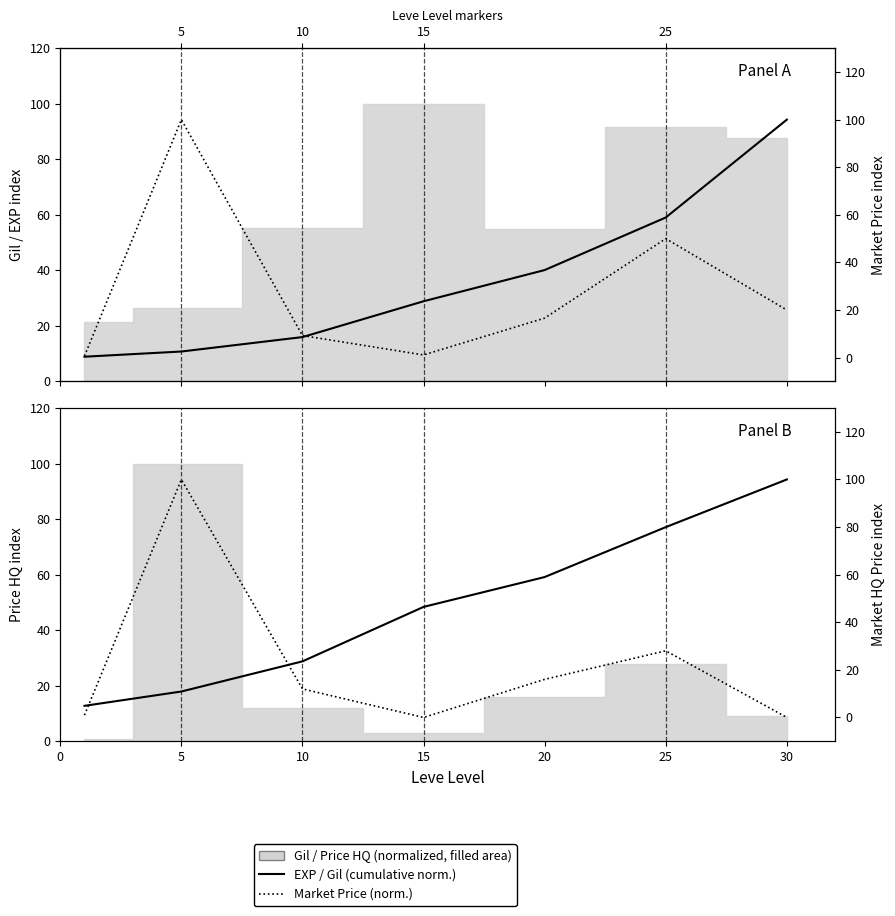

Reading left to right, transcribe all the data shown in this chart.

Leve EXP (cumulative norm.): 0.4	2.6	8.6	23.7	36.8	58.9	100.0
currentAveragePrice (norm.): 0.7	100.0	9.3	1.1	16.6	50.0	20.0
Leve Gil (cumulative norm.): 4.9	10.9	23.6	46.5	59.0	80.0	100.0
currentAveragePriceHQ (norm.): 1.0	100.0	12.0	0.0	16.0	28.0	0.0